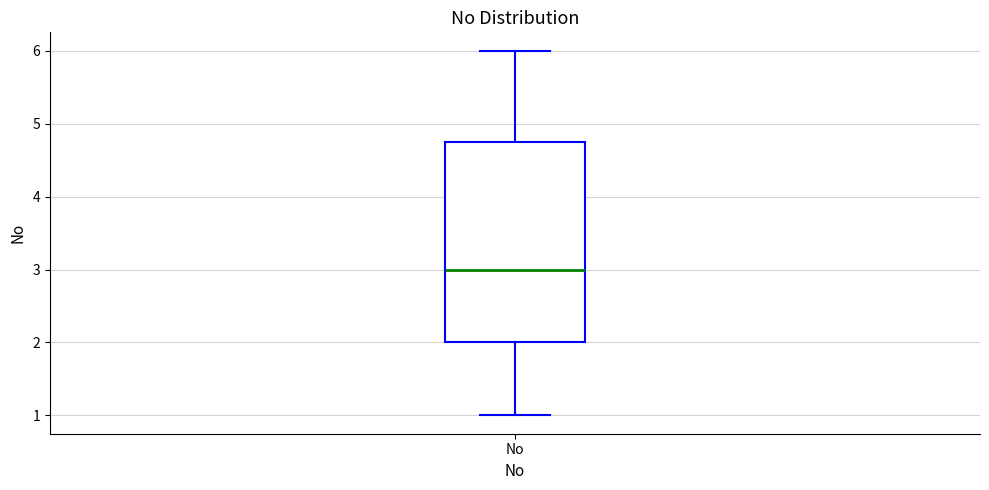

Where does the upper whisker of the box for No end on the y-axis? The values are not printed on the chart, so give them approximately, as read against the axis.

6.0